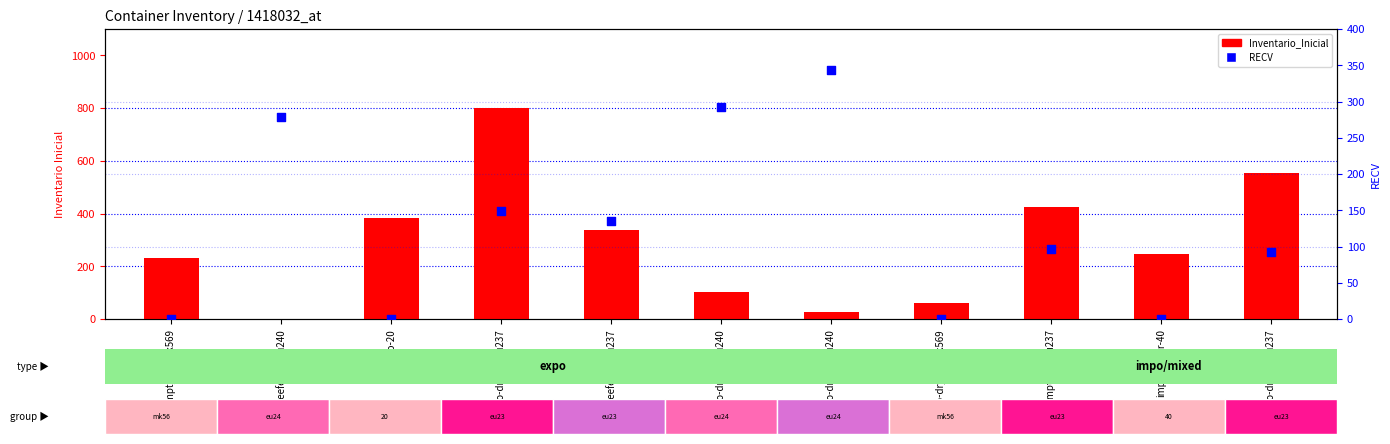

Is the value of Inventario_Inicial at expo-dry-20-mk569 greater than the value of RECV at expo-dry-40-eu237?

No